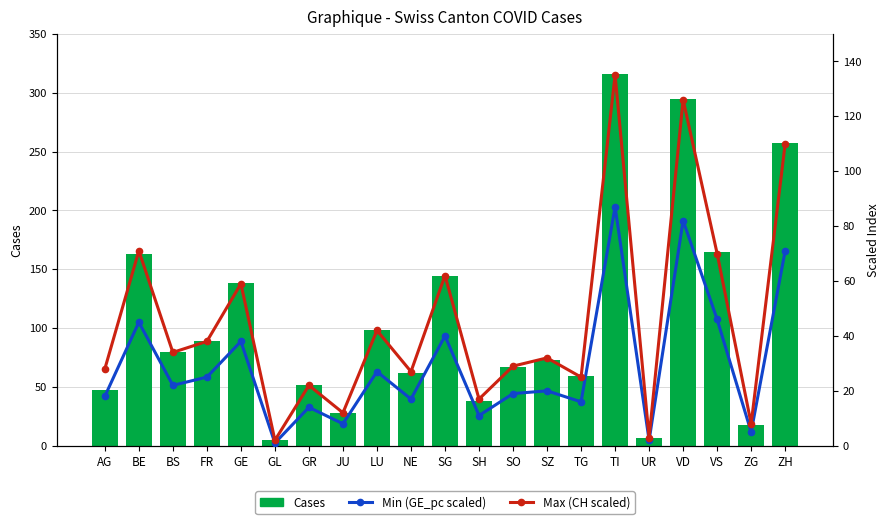

Reading left to right, what are all the values shown in this chart?

Cases: AG=47	BE=163	BS=80	FR=89	GE=138	GL=5	GR=52	JU=28	LU=98	NE=62	SG=144	SH=38	SO=67	SZ=73	TG=59	TI=316	UR=7	VD=295	VS=165	ZG=18	ZH=257
Min (GE_pc scaled): AG=18	BE=45	BS=22	FR=25	GE=38	GL=1	GR=14	JU=8	LU=27	NE=17	SG=40	SH=11	SO=19	SZ=20	TG=16	TI=87	UR=2	VD=82	VS=46	ZG=5	ZH=71
Max (CH scaled): AG=28	BE=71	BS=34	FR=38	GE=59	GL=2	GR=22	JU=12	LU=42	NE=27	SG=62	SH=17	SO=29	SZ=32	TG=25	TI=135	UR=3	VD=126	VS=70	ZG=8	ZH=110